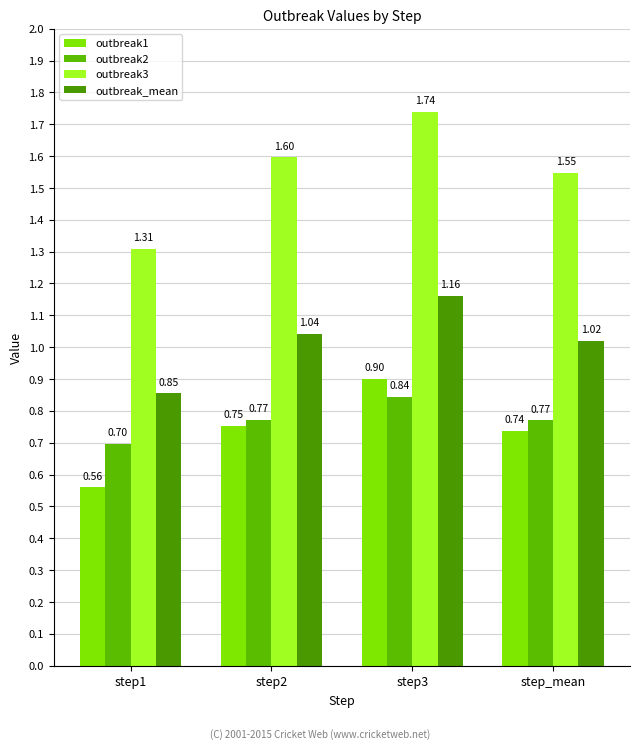

What is the value of the outbreak2 bar at the 1st from the left?

0.7